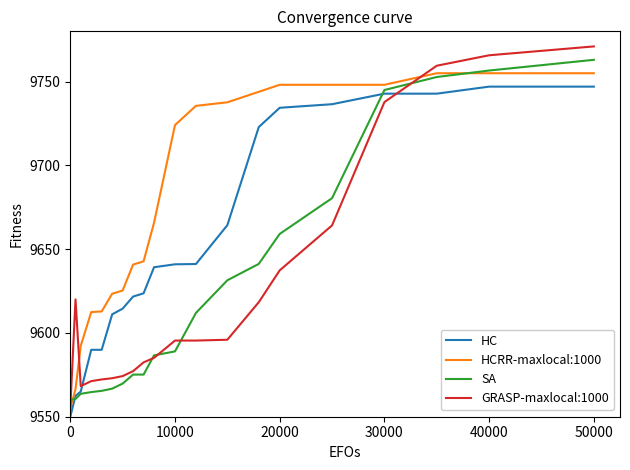

What is the minimum value shown in the chart?

9550.0